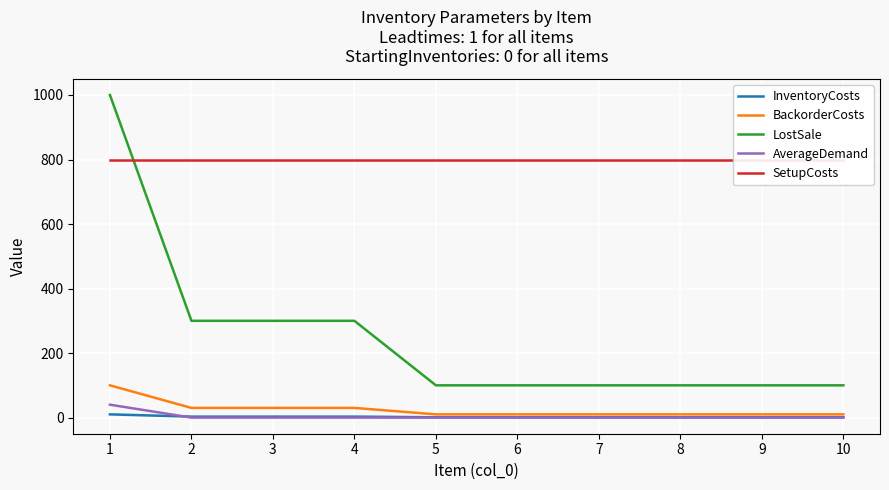

What is the sum of the SetupCosts values at 9 and 7?

1600